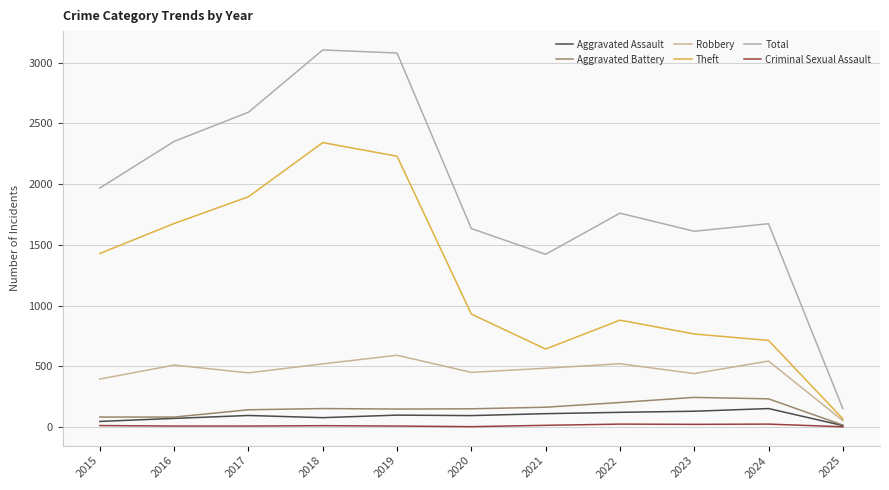

What is the difference between the maximum and minimum values in the Total series?

2954